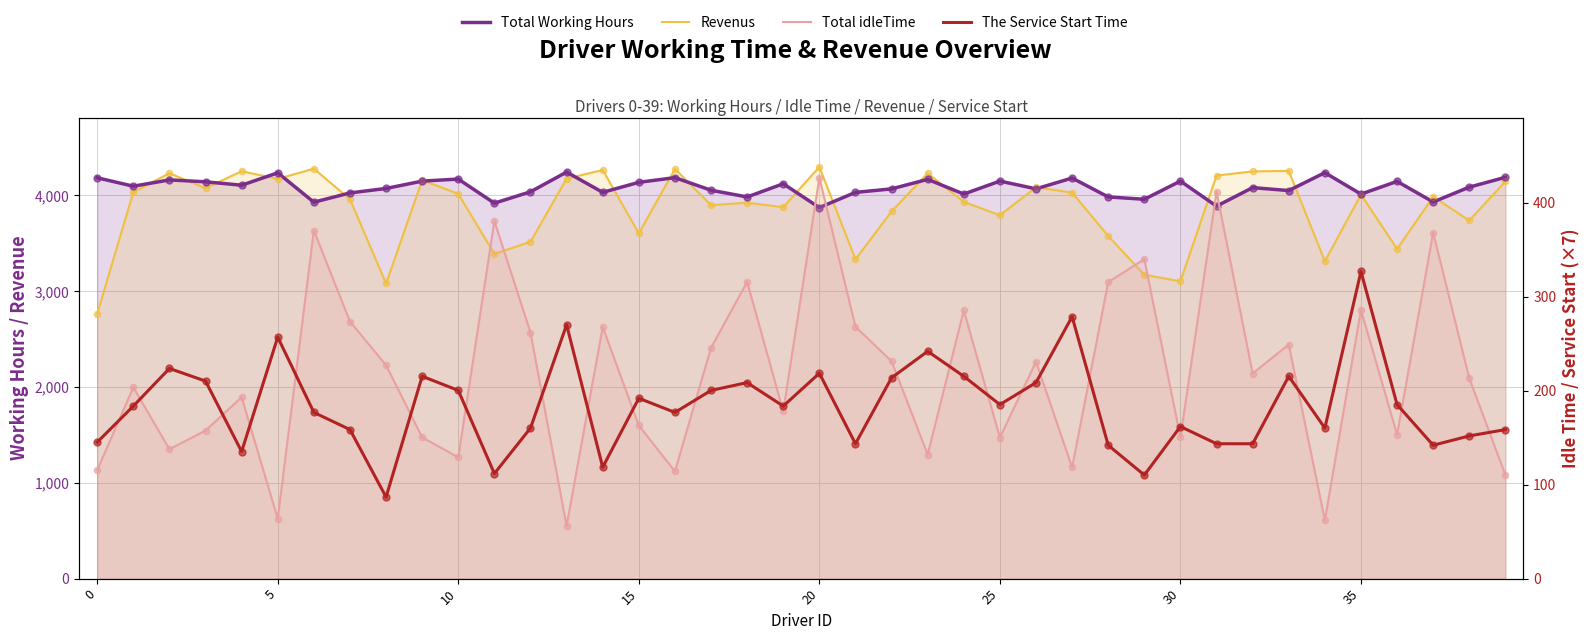

Is the value of The Service Start Time at 20 greater than the value of Total Working Hours at 35?

No